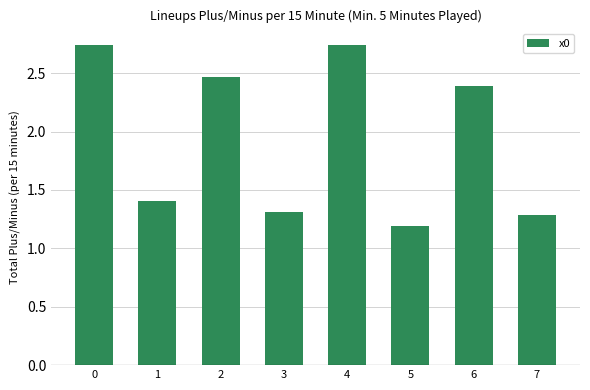

True or false: the data shows 1.8 at 5.

False